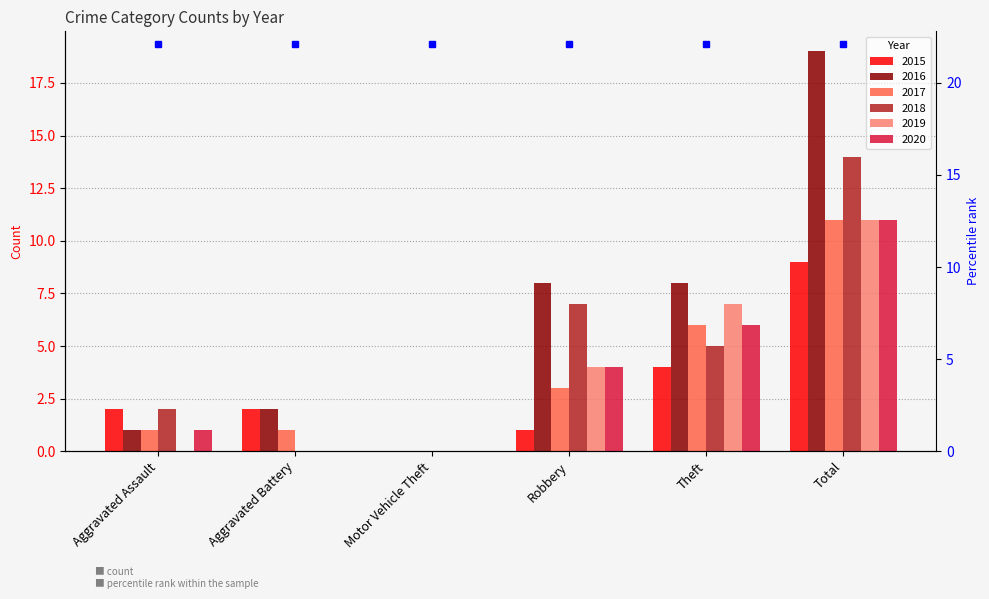

Reading left to right, extract all data points from this chart.

2015: Aggravated Assault=2	Aggravated Battery=2	Motor Vehicle Theft=0	Robbery=1	Theft=4	Total=9
2016: Aggravated Assault=1	Aggravated Battery=2	Motor Vehicle Theft=0	Robbery=8	Theft=8	Total=19
2017: Aggravated Assault=1	Aggravated Battery=1	Motor Vehicle Theft=0	Robbery=3	Theft=6	Total=11
2018: Aggravated Assault=2	Aggravated Battery=0	Motor Vehicle Theft=0	Robbery=7	Theft=5	Total=14
2019: Aggravated Assault=0	Aggravated Battery=0	Motor Vehicle Theft=0	Robbery=4	Theft=7	Total=11
2020: Aggravated Assault=1	Aggravated Battery=0	Motor Vehicle Theft=0	Robbery=4	Theft=6	Total=11